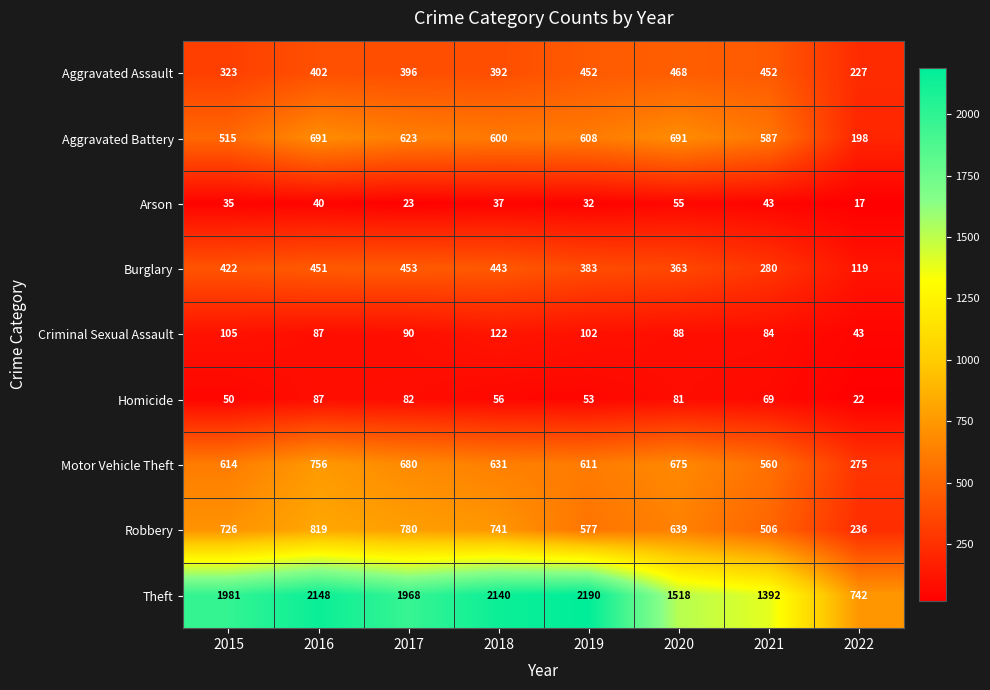

Between 2015 and 2017, which series saw the biggest shift?

Aggravated Battery